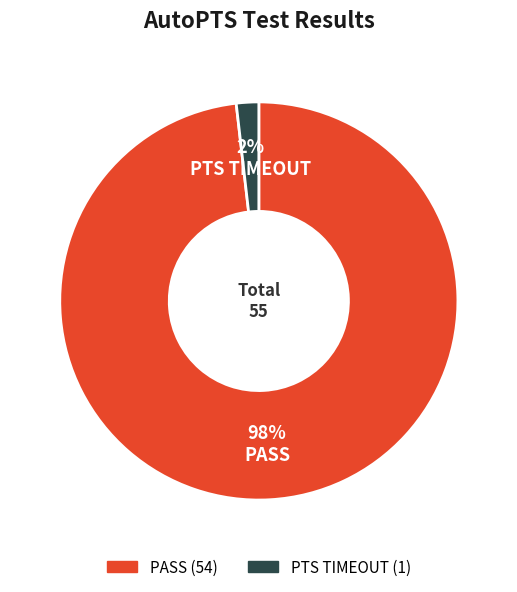

What is the largest slice in the pie chart?

PASS